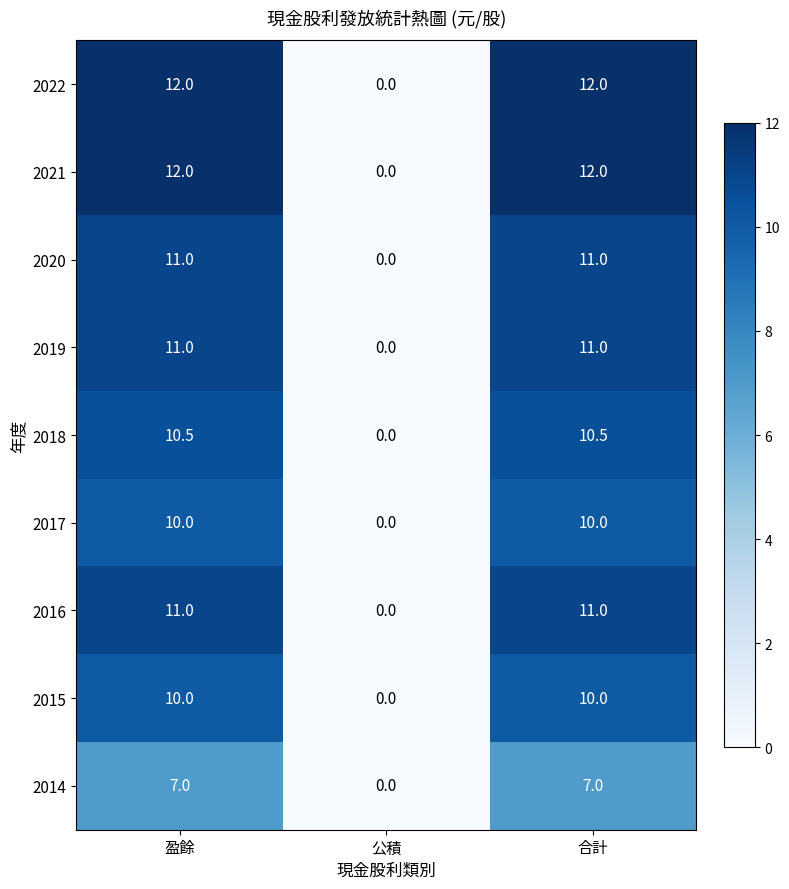

How many 2021 values are between 0 and 12?

3